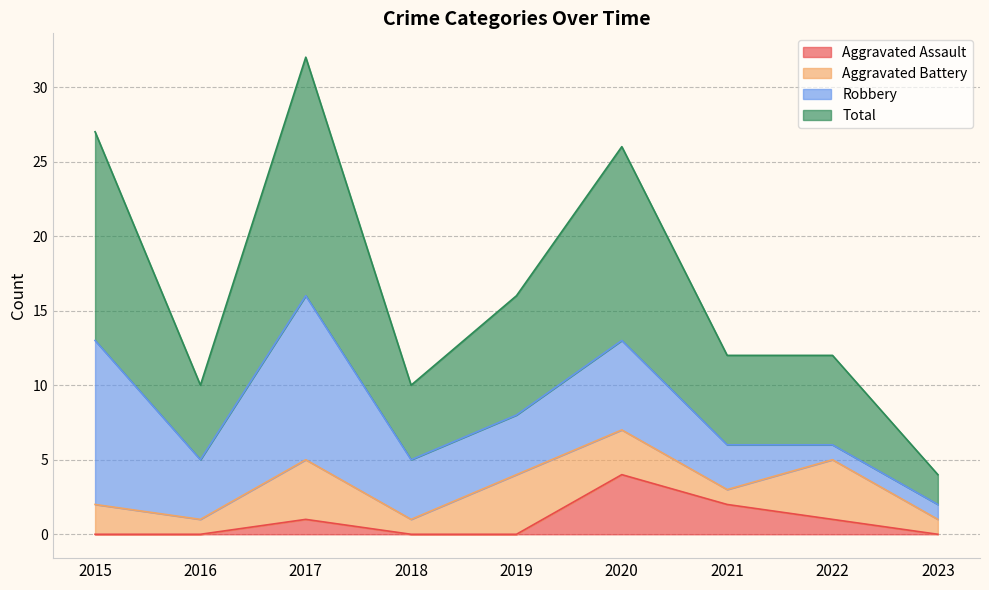

How many Aggravated Assault values are between 0 and 1?

7